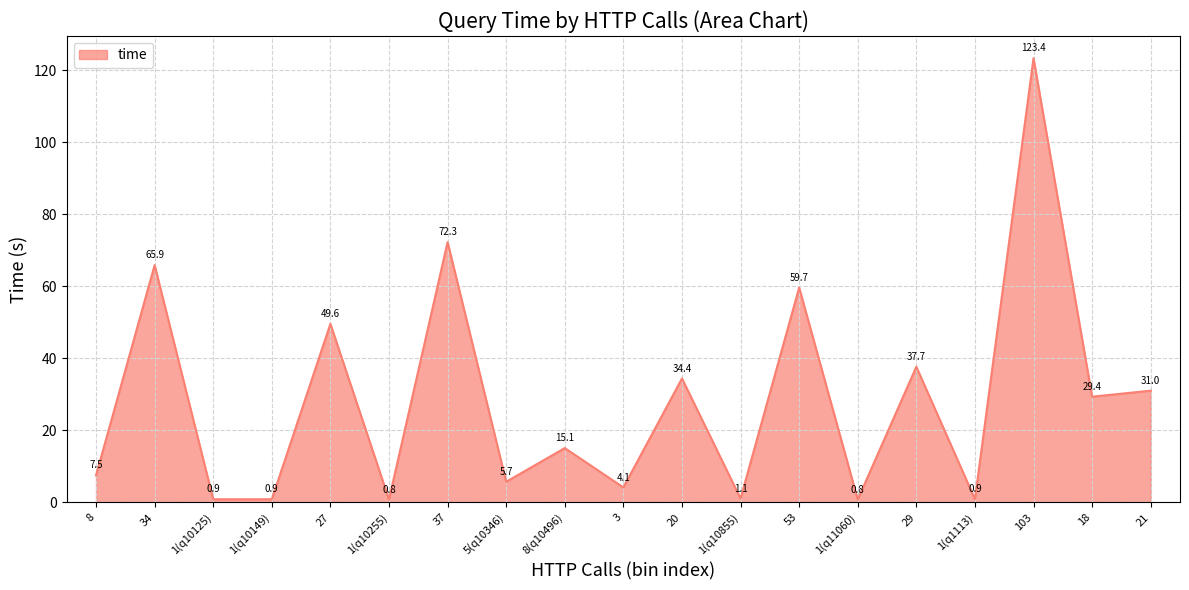

The chart shows a value of 65.9 at 34. True or false?

True